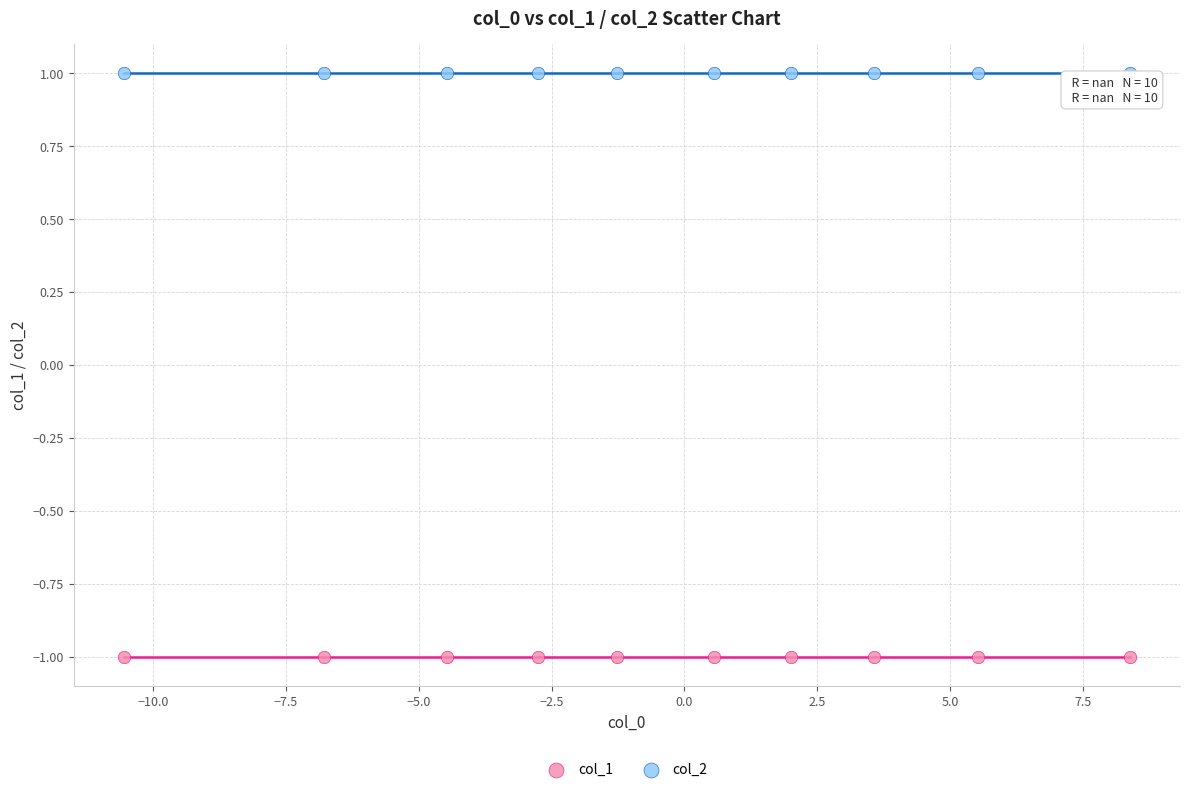

Which series reaches the maximum Y coordinate?

col_2